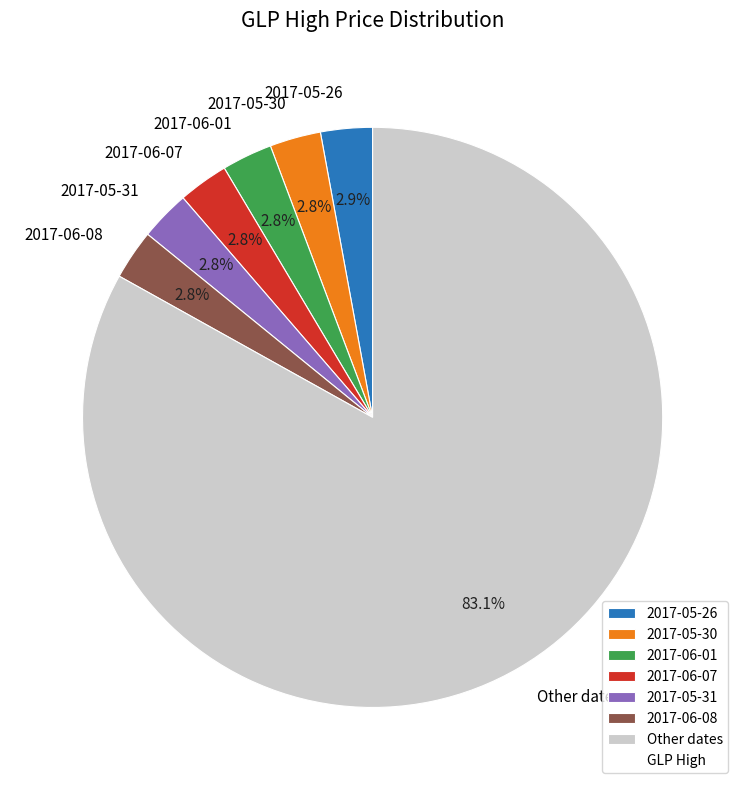

What percentage is NOT represented by 2017-06-08?

97.2%